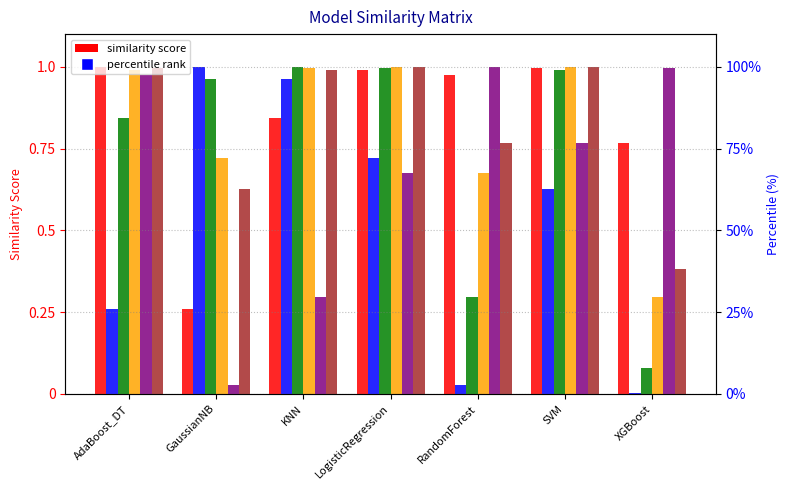

What is the spread (max minus min) of values at KNN?

0.7